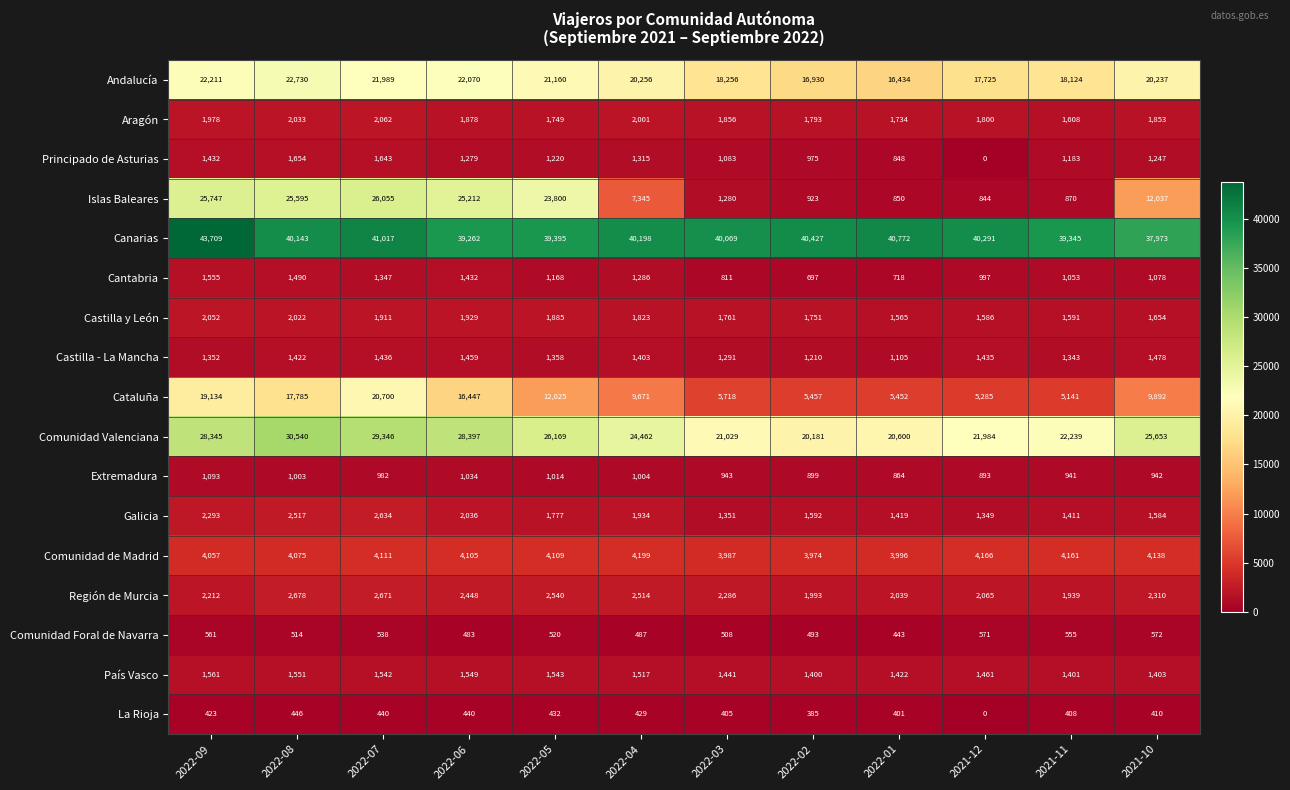

How many series are shown in this chart?

17